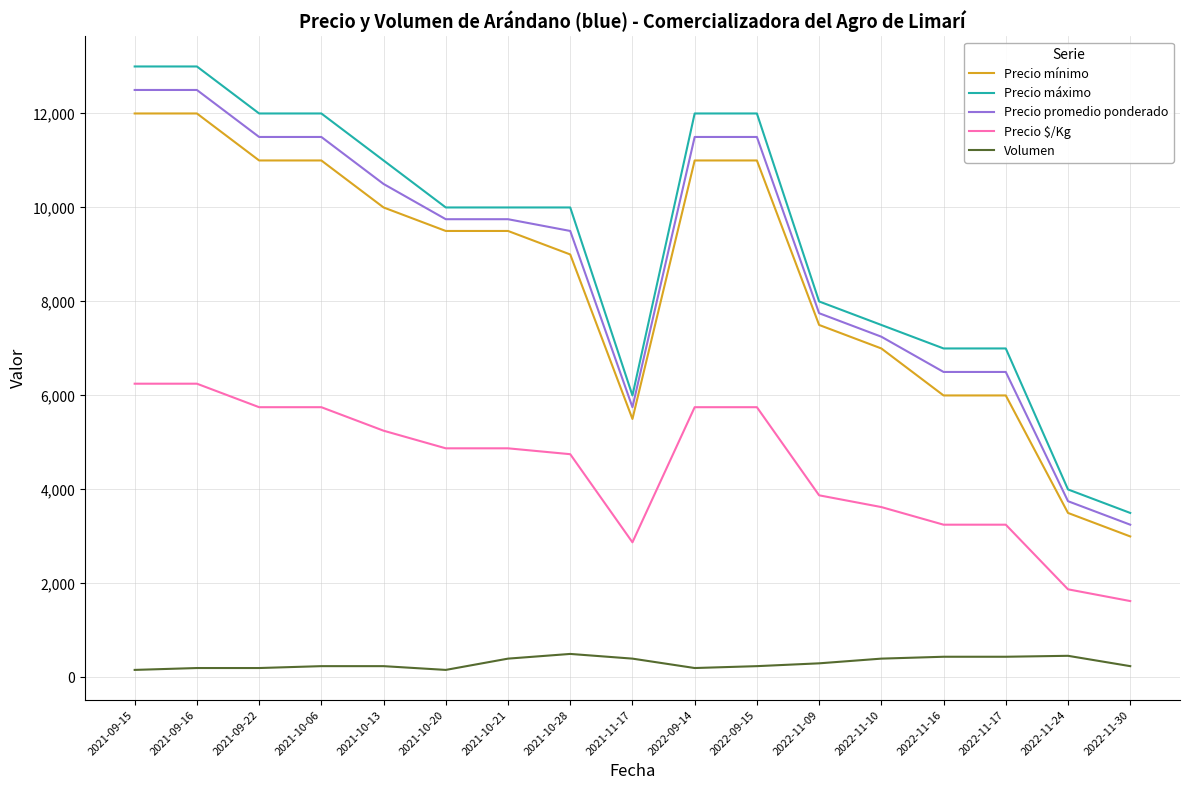

True or false: Precio $/Kg and Precio promedio ponderado cross at least once.

False